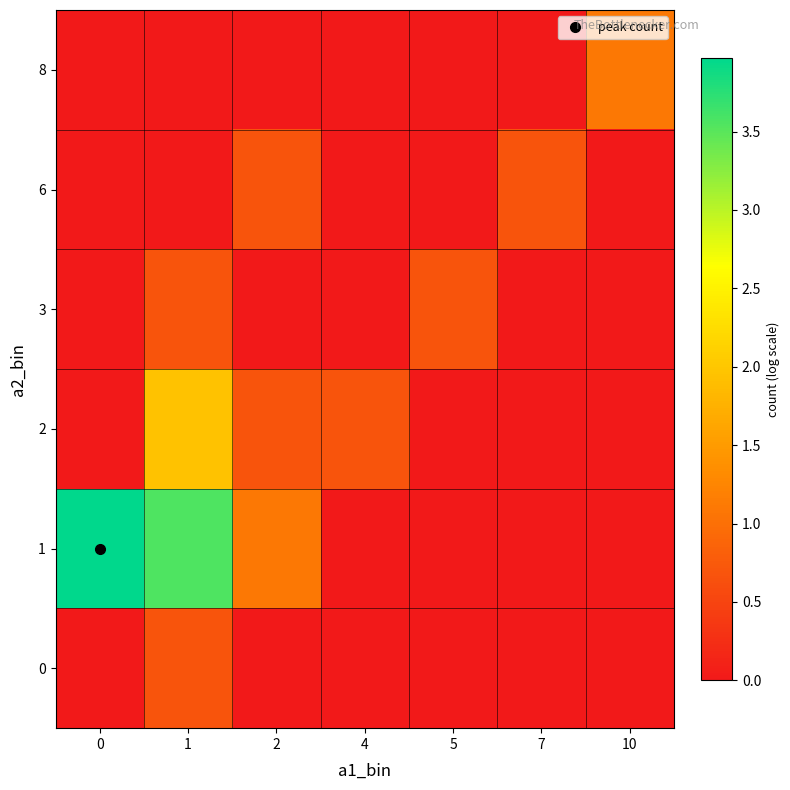

At how many categories does at least one series exceed 1?

4